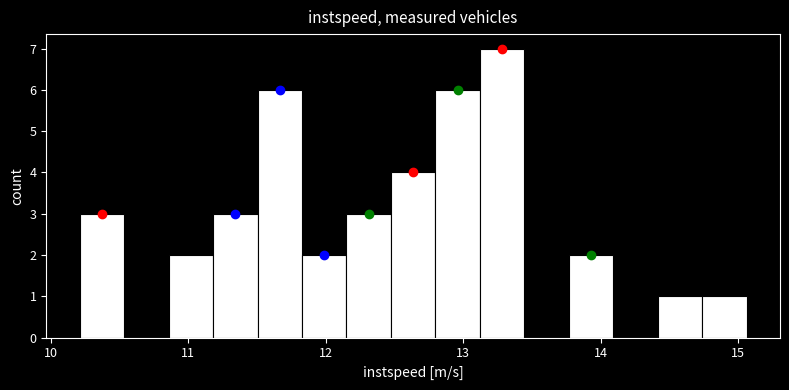

Around what value on the x-axis is the tallest bar? Give the approximate position of its centre, as read against the axis.

13.3